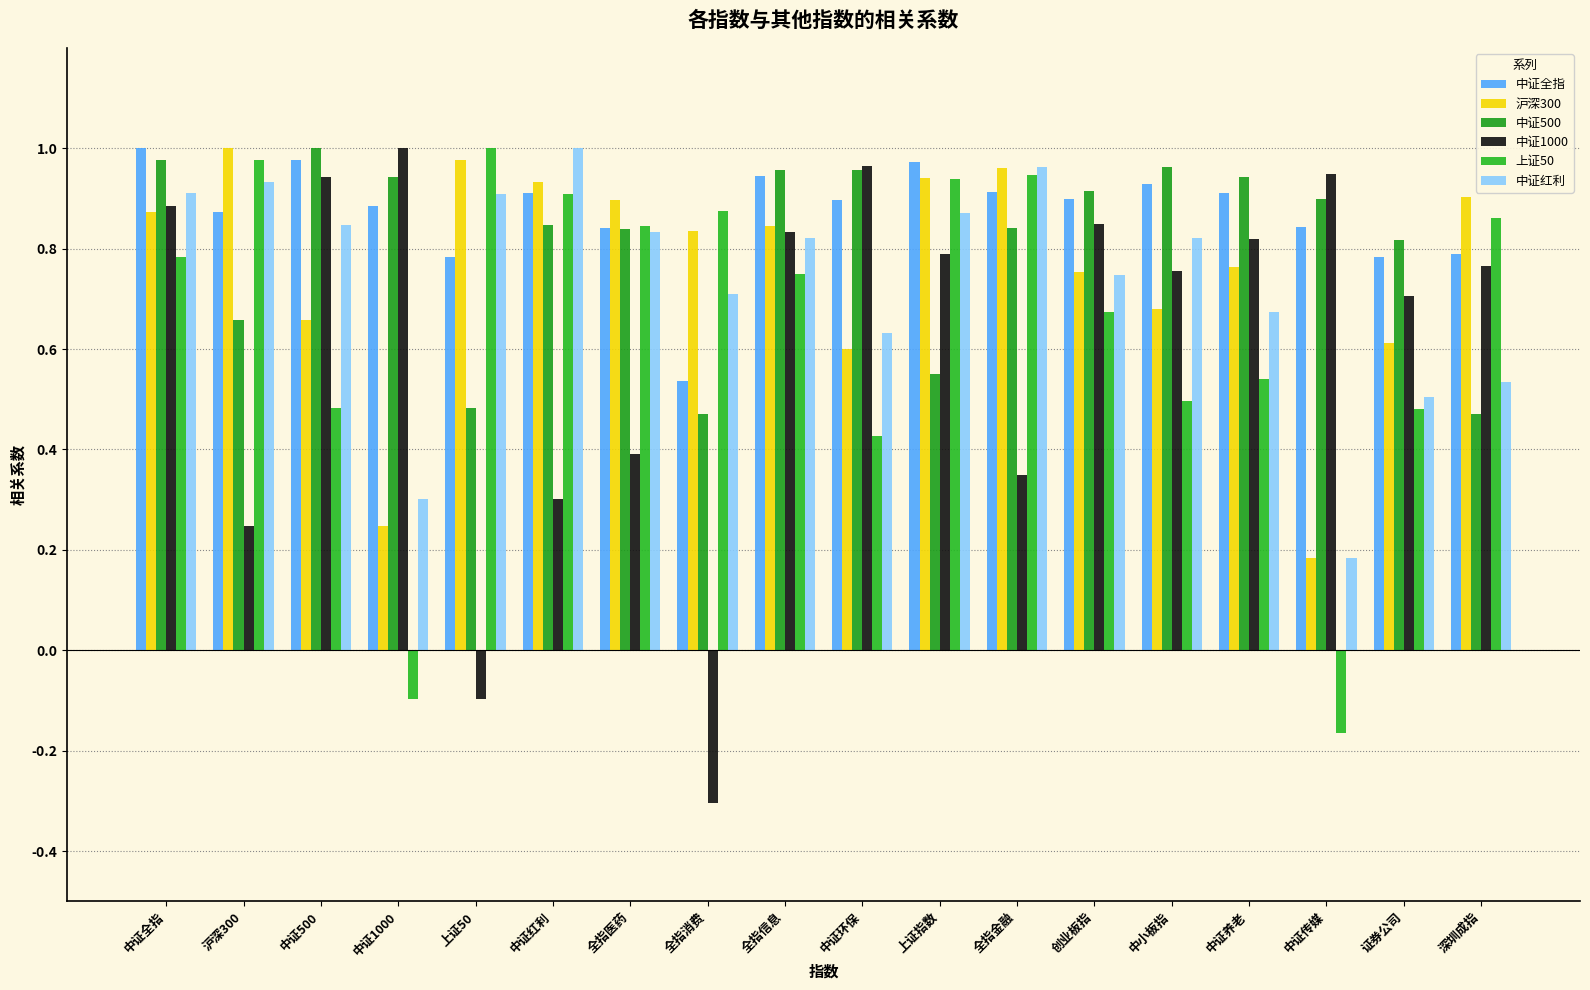

How many groups of bars are there?

18